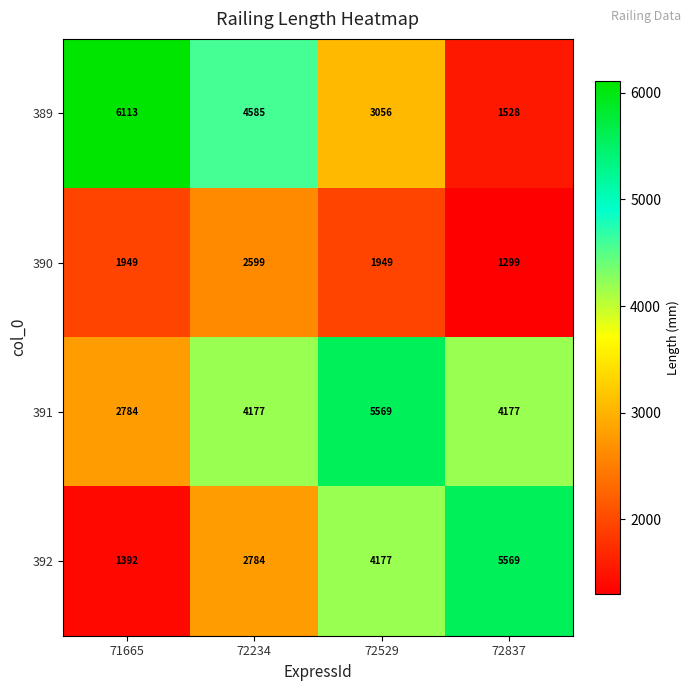

How many 391 values are between 4177 and 5569?

3